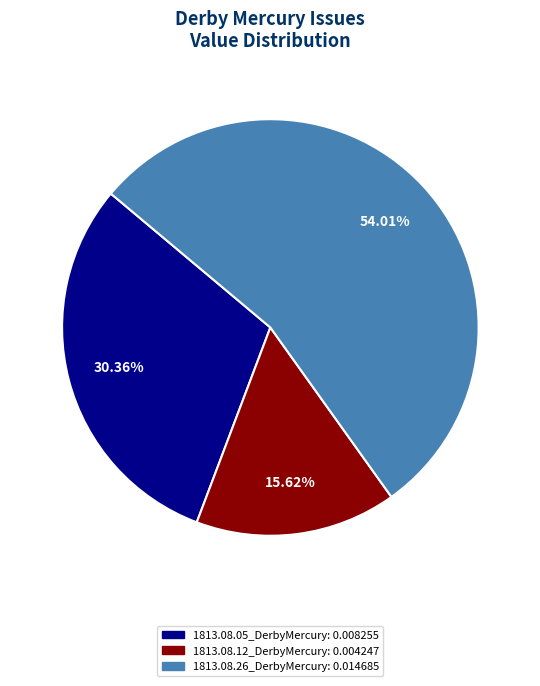

To the nearest percent, what is the difference between the 1813.08.05_DerbyMercury and 1813.08.12_DerbyMercury slice percentages?

15%